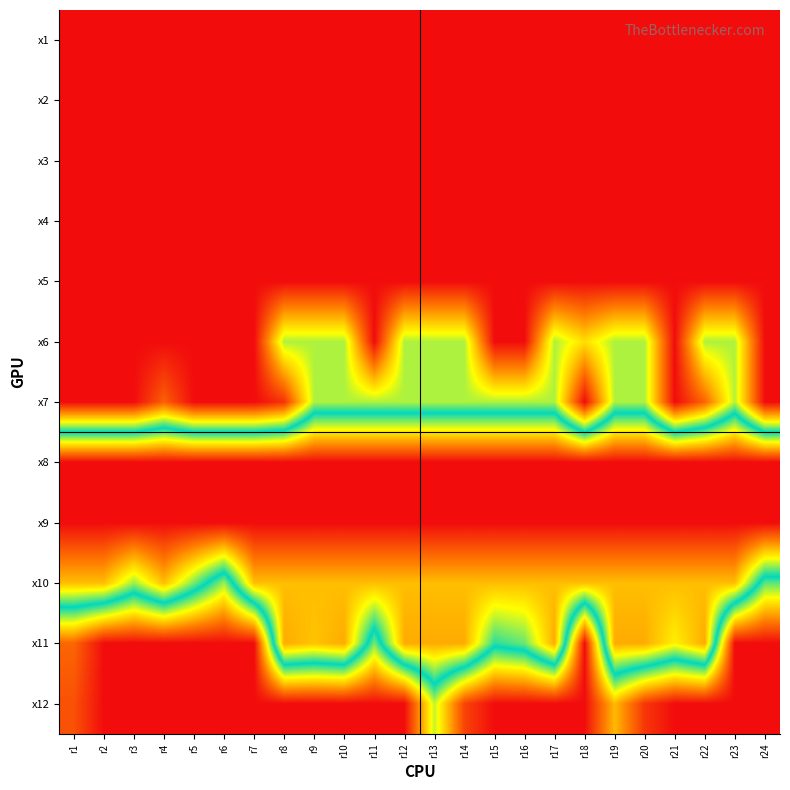

Reading left to right, what are all the values shown in this chart?

x1: r1=0.0	r2=0.0	r3=0.0	r4=0.0	r5=0.0	r6=0.0	r7=0.0	r8=0.0	r9=0.0	r10=0.0	r11=0.0	r12=0.0	r13=0.0	r14=0.0	r15=0.0	r16=0.0	r17=0.0	r18=0.0	r19=0.0	r20=0.0	r21=0.0	r22=0.0	r23=0.0	r24=0.0
x2: r1=0.0	r2=0.0	r3=0.0	r4=0.0	r5=0.0	r6=0.0	r7=0.0	r8=0.0	r9=0.0	r10=0.0	r11=0.0	r12=0.0	r13=0.0	r14=0.0	r15=0.0	r16=0.0	r17=0.0	r18=0.0	r19=0.0	r20=0.0	r21=0.0	r22=0.0	r23=0.0	r24=0.0
x3: r1=0.0	r2=0.0	r3=0.0	r4=0.0	r5=0.0	r6=0.0	r7=0.0	r8=0.0	r9=0.0	r10=0.0	r11=0.0	r12=0.0	r13=0.0	r14=0.0	r15=0.0	r16=0.0	r17=0.0	r18=0.0	r19=0.0	r20=0.0	r21=0.0	r22=0.0	r23=0.0	r24=0.0
x4: r1=0.0	r2=0.0	r3=0.0	r4=0.0	r5=0.0	r6=0.0	r7=0.0	r8=0.0	r9=0.0	r10=0.0	r11=0.0	r12=0.0	r13=0.0	r14=0.0	r15=0.0	r16=0.0	r17=0.0	r18=0.0	r19=0.0	r20=0.0	r21=0.0	r22=0.0	r23=0.0	r24=0.0
x5: r1=0.0	r2=0.0	r3=0.0	r4=0.0	r5=0.0	r6=0.0	r7=0.0	r8=0.0	r9=0.0	r10=0.0	r11=0.0	r12=0.0	r13=0.0	r14=0.0	r15=0.0	r16=0.0	r17=0.0	r18=0.0	r19=0.0	r20=0.0	r21=0.0	r22=0.0	r23=0.0	r24=0.0
x6: r1=0.0	r2=0.0	r3=0.0	r4=0.0	r5=0.0	r6=0.0	r7=0.0	r8=155.0	r9=155.0	r10=155.0	r11=0.0	r12=155.0	r13=155.0	r14=155.0	r15=0.0	r16=0.0	r17=155.0	r18=116.5	r19=155.0	r20=155.0	r21=0.0	r22=155.0	r23=155.0	r24=0.0
x7: r1=0.0	r2=0.0	r3=0.0	r4=49.1	r5=0.0	r6=0.0	r7=0.0	r8=22.9	r9=155.0	r10=155.0	r11=155.0	r12=155.0	r13=155.0	r14=155.0	r15=155.0	r16=155.0	r17=155.0	r18=0.0	r19=155.0	r20=155.0	r21=0.0	r22=51.7	r23=153.0	r24=0.0
x8: r1=400.0	r2=400.0	r3=400.0	r4=400.0	r5=400.0	r6=400.0	r7=400.0	r8=400.0	r9=400.0	r10=400.0	r11=400.0	r12=400.0	r13=400.0	r14=400.0	r15=400.0	r16=400.0	r17=400.0	r18=400.0	r19=400.0	r20=400.0	r21=400.0	r22=400.0	r23=400.0	r24=400.0
x9: r1=400.0	r2=400.0	r3=400.0	r4=400.0	r5=400.0	r6=400.0	r7=400.0	r8=400.0	r9=400.0	r10=400.0	r11=400.0	r12=400.0	r13=400.0	r14=400.0	r15=400.0	r16=400.0	r17=400.0	r18=400.0	r19=400.0	r20=400.0	r21=400.0	r22=400.0	r23=400.0	r24=400.0
x10: r1=300.0	r2=300.0	r3=240.4	r4=300.0	r5=230.5	r6=159.0	r7=300.0	r8=300.0	r9=300.0	r10=300.0	r11=300.0	r12=300.0	r13=300.0	r14=300.0	r15=300.0	r16=300.0	r17=300.0	r18=300.0	r19=300.0	r20=300.0	r21=300.0	r22=300.0	r23=300.0	r24=176.0
x11: r1=52.0	r2=0.0	r3=0.0	r4=0.0	r5=0.0	r6=0.0	r7=0.0	r8=310.0	r9=297.4	r10=310.0	r11=169.0	r12=310.0	r13=310.0	r14=310.0	r15=211.0	r16=227.5	r17=310.0	r18=0.0	r19=310.0	r20=310.0	r21=273.6	r22=310.0	r23=0.0	r24=0.0
x12: r1=40.0	r2=0.0	r3=0.0	r4=0.0	r5=0.0	r6=0.0	r7=0.0	r8=0.0	r9=0.0	r10=0.0	r11=0.0	r12=0.0	r13=148.8	r14=32.5	r15=0.0	r16=0.0	r17=0.0	r18=0.0	r19=97.4	r20=25.1	r21=0.0	r22=0.0	r23=0.0	r24=0.0